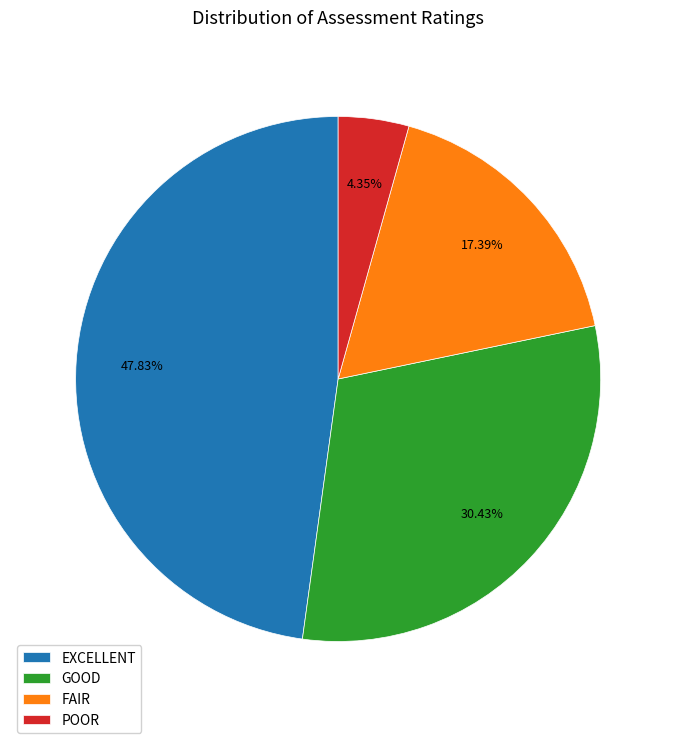

Does GOOD account for over 50% of the chart?

No